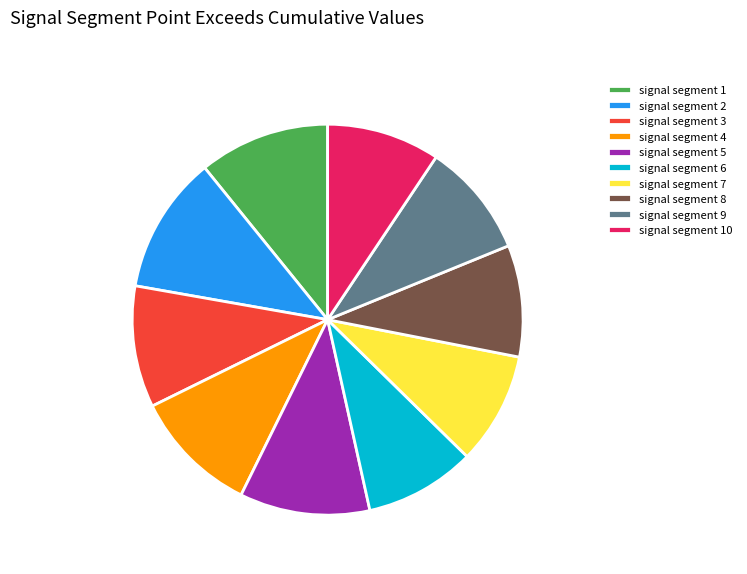

The signal segment 8 slice represents 21% of the pie. True or false?

False